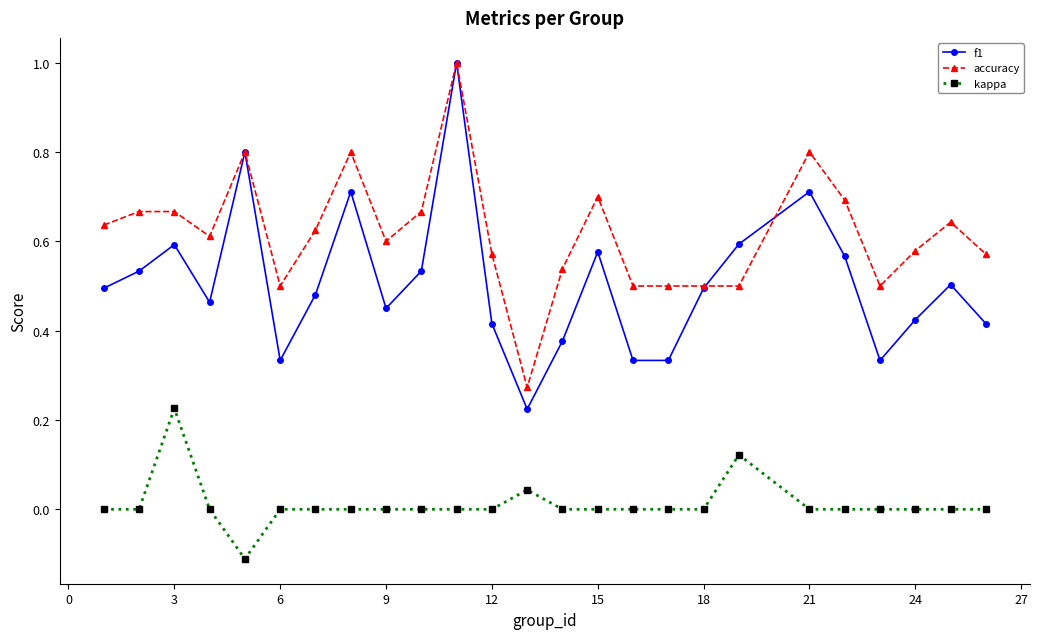

Which series has the largest total across all categories?

accuracy